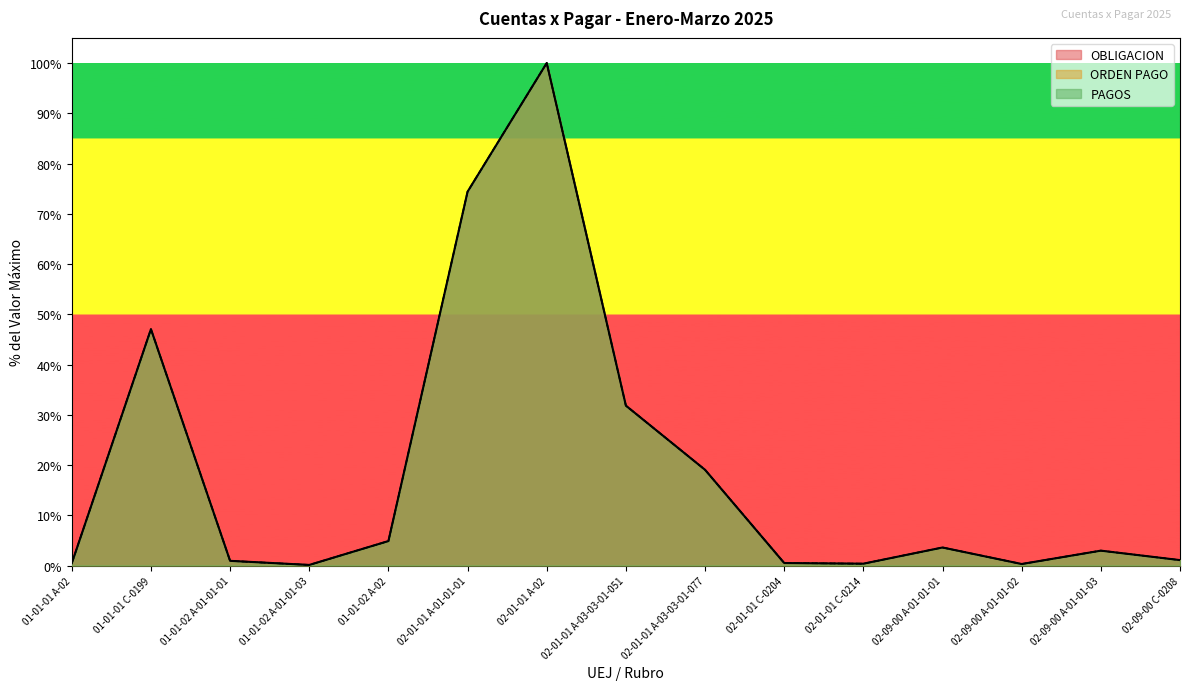

True or false: ORDEN PAGO and OBLIGACION intersect in this chart.

False